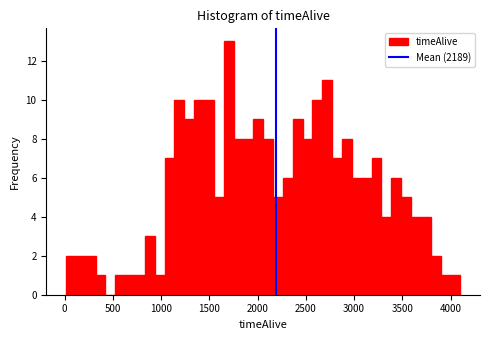

Around what value on the x-axis is the tallest bar? Give the approximate position of its centre, as read against the axis.

1700